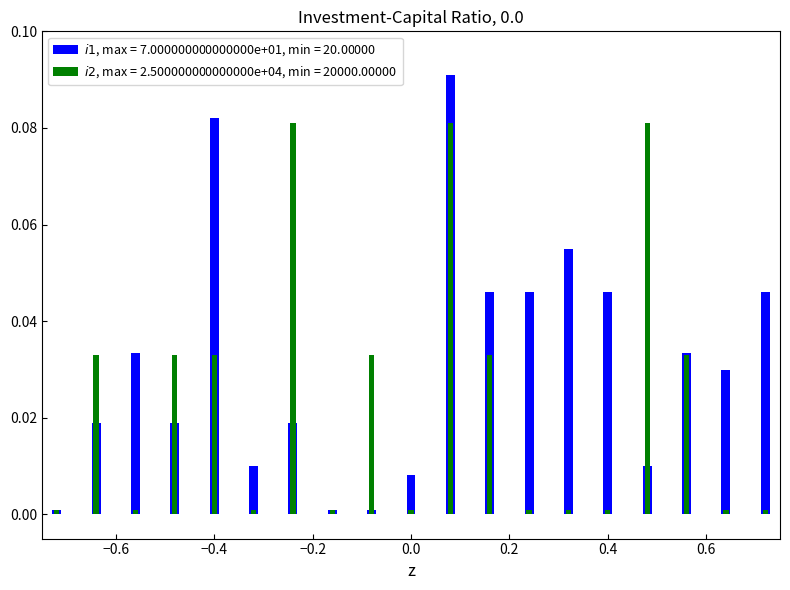

What are all the series names shown in the legend?

Volumen, Precio promedio ponderado